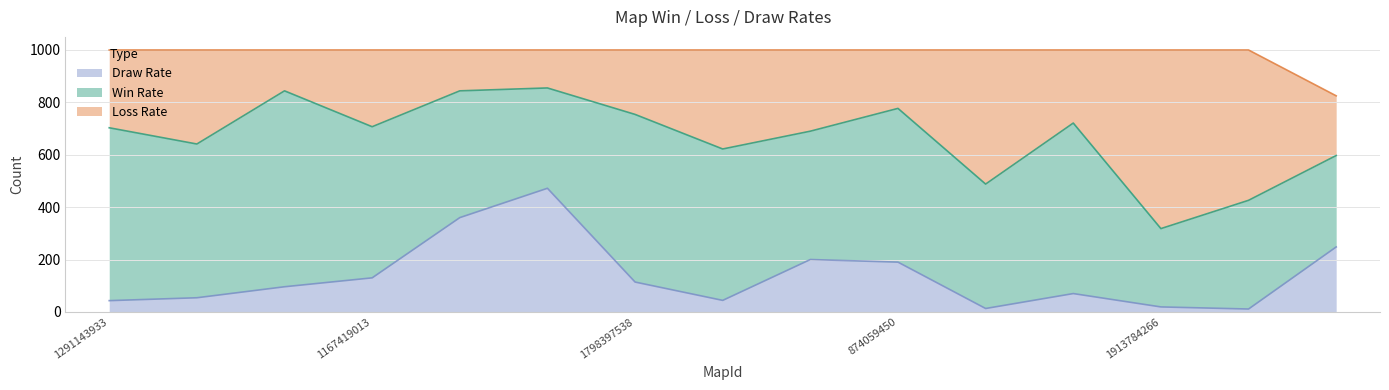

What is the lowest value of the Win Rate series?

299